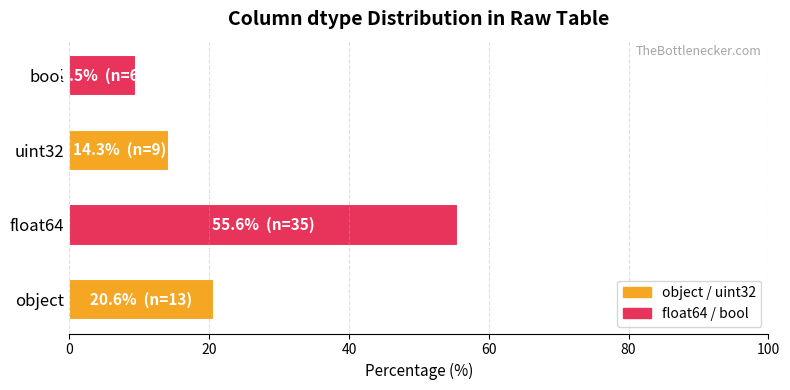

Where is the data nearest to the value 32?

object